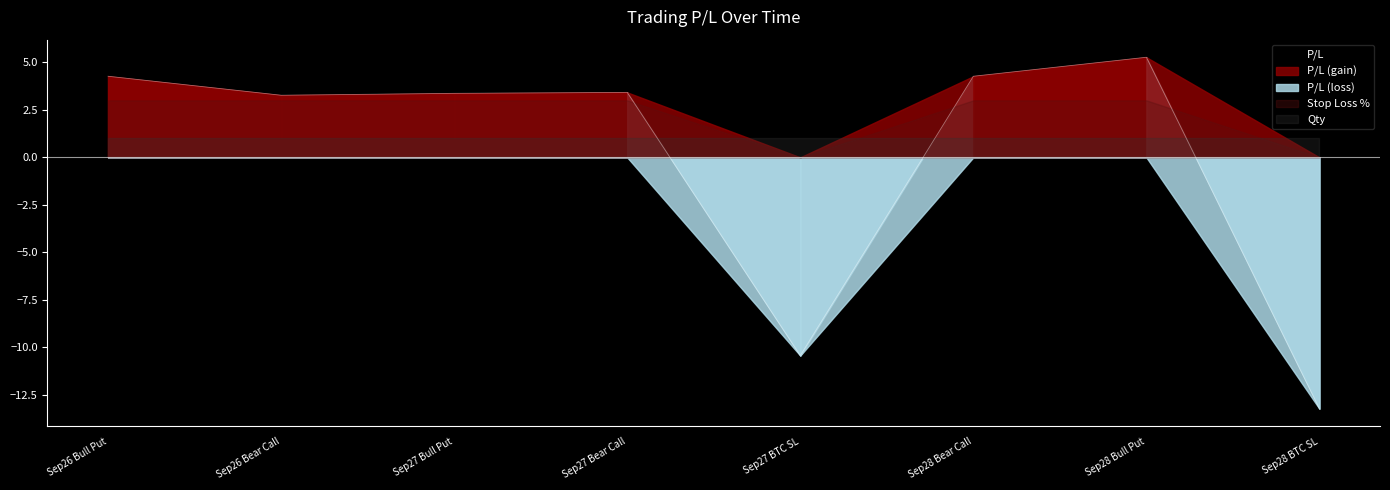

How many times do P/L and Stop Loss % cross each other?

3